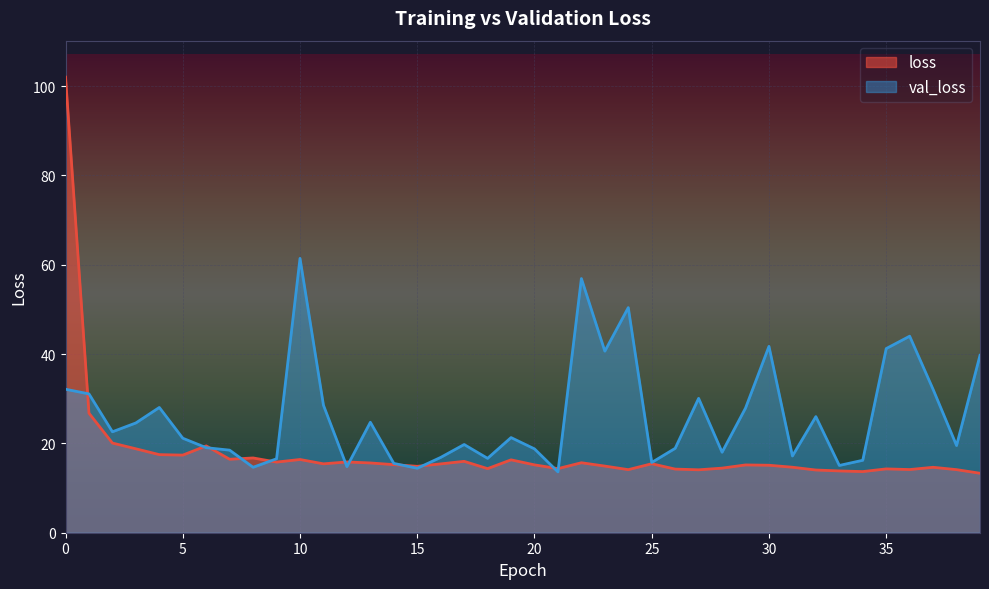

At how many categories does at least one series exceed 98?

1